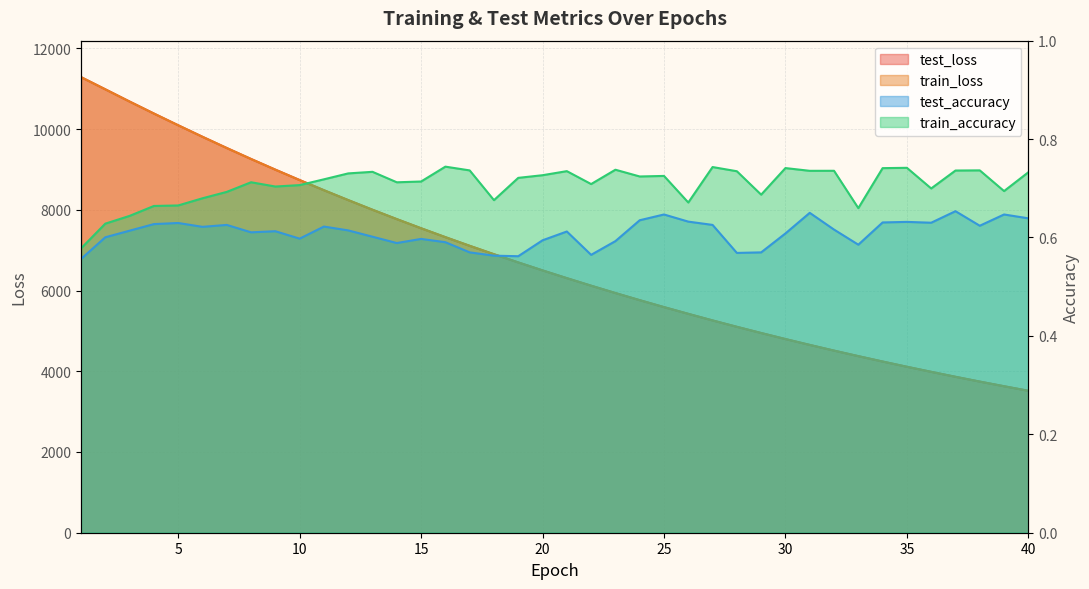

True or false: test_accuracy and test_loss cross at least once.

False